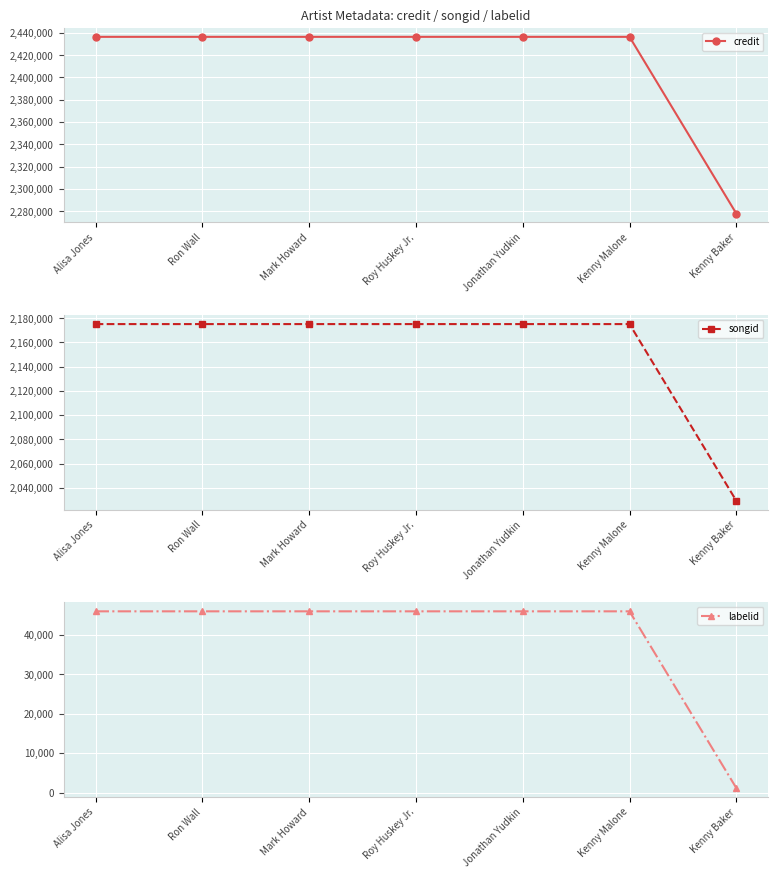

Which series changed the most between Alisa Jones and Ron Wall?

credit